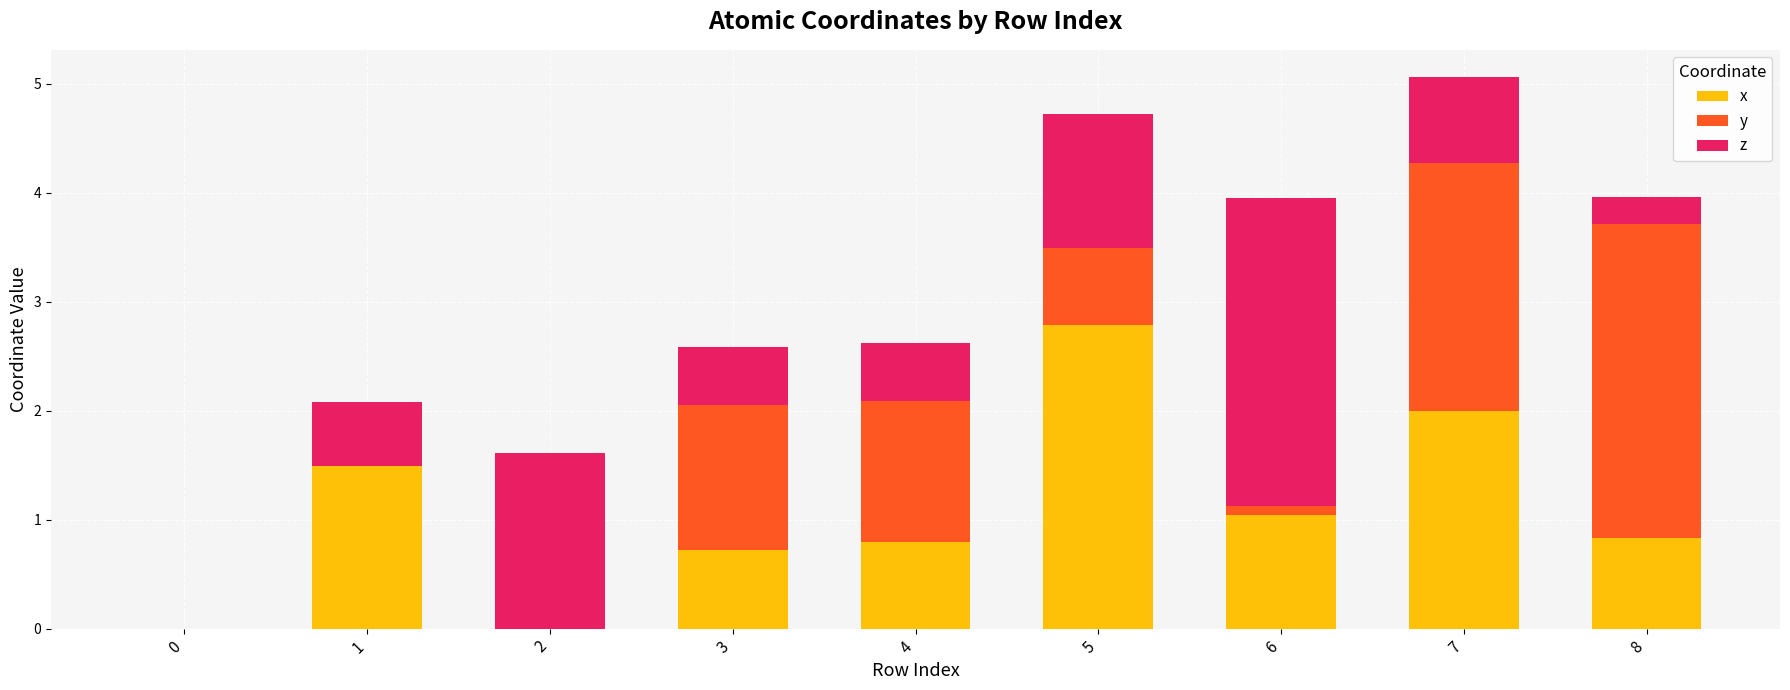

At which category is the sum across all series the highest?

7